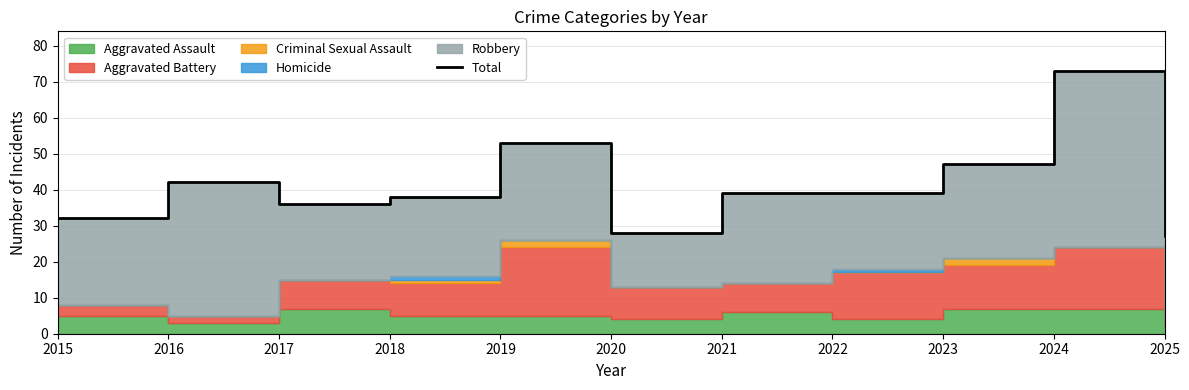

Reading left to right, transcribe all the data shown in this chart.

32	42	36	38	53	28	39	39	47	73	27